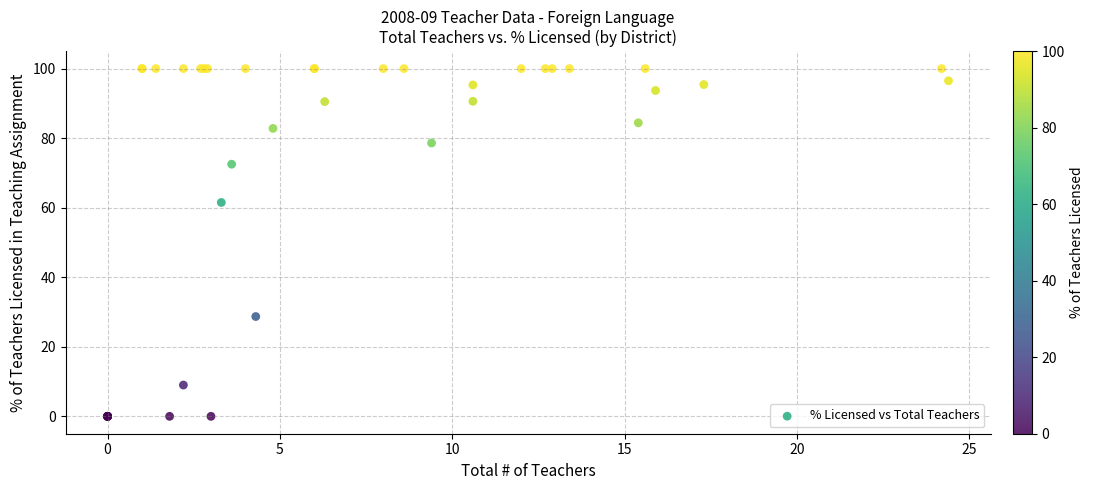

What Y value in the scatter plot is closest to 50?

61.5